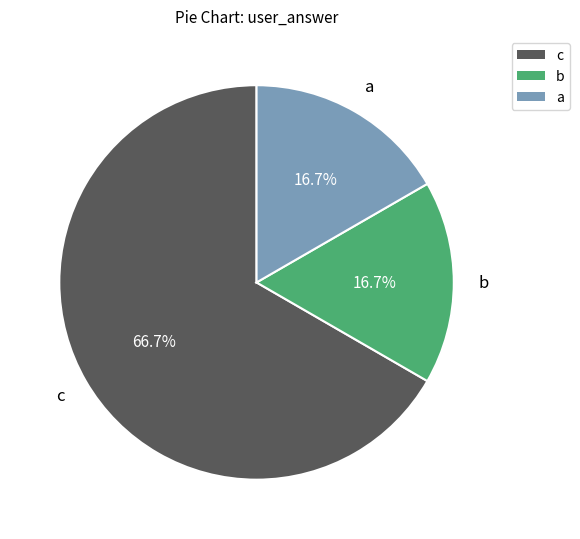

Is the sum of b and c greater than half?

Yes